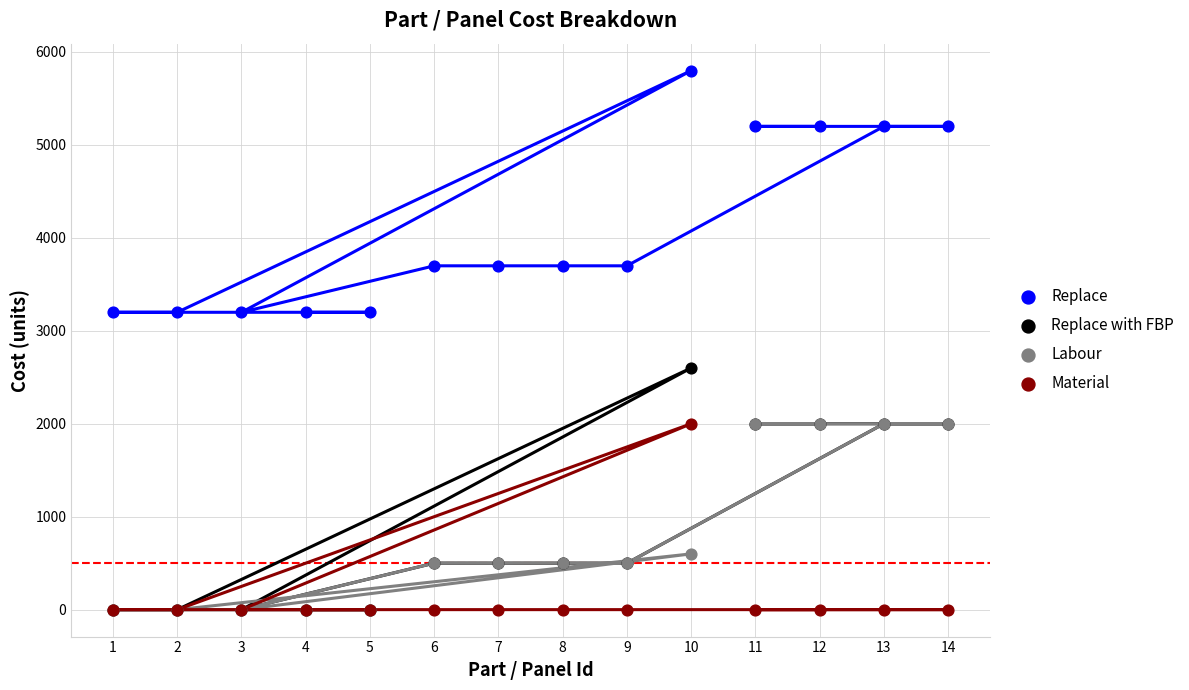

What are all the series names shown in the legend?

Replace, Replace with FBP, Labour, Material